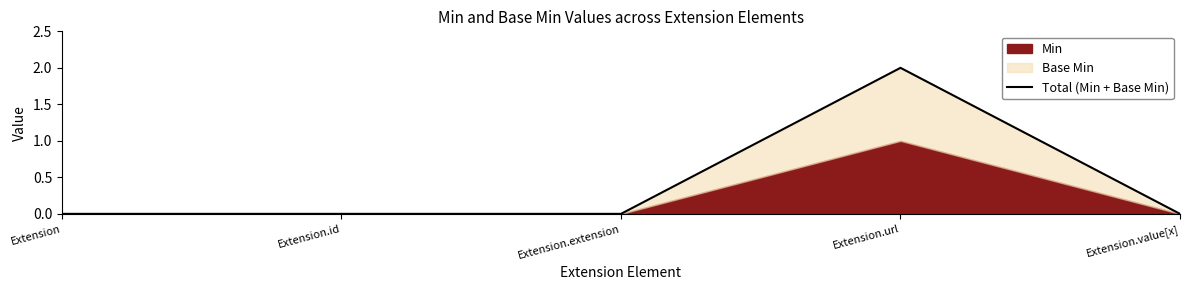

Between Extension and Extension.value[x], which is larger?

Extension